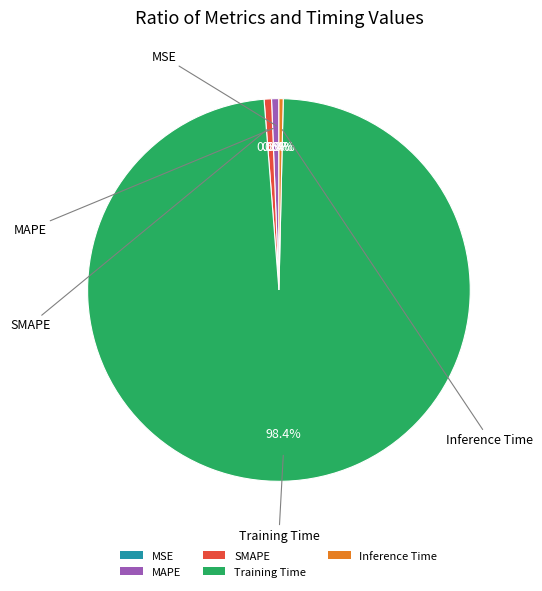

What percentage is NOT represented by MAPE?

99.4%